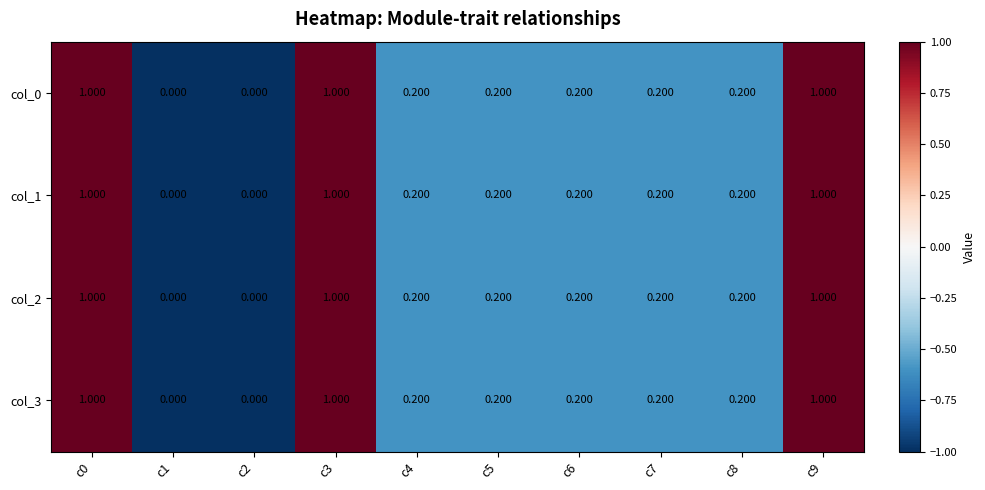

How many positive values does the col_2 series have?

8